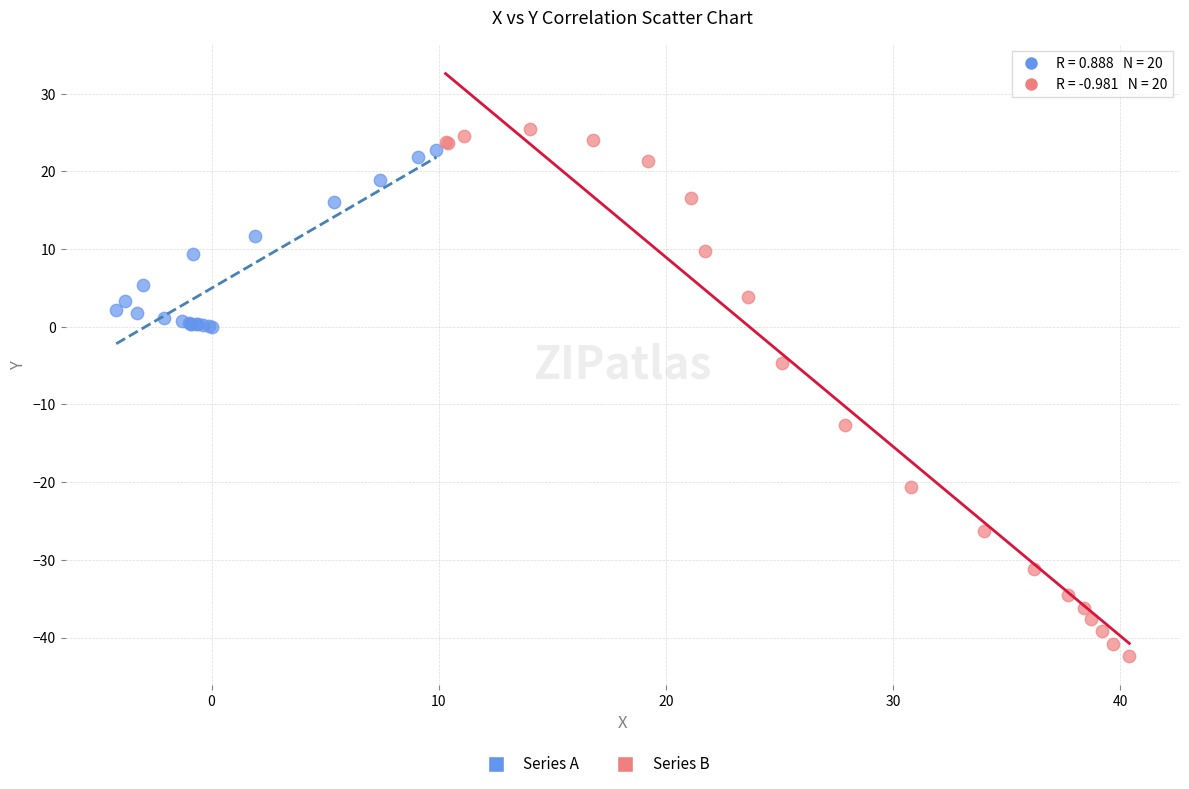

Which series reaches the maximum Y coordinate?

Series B